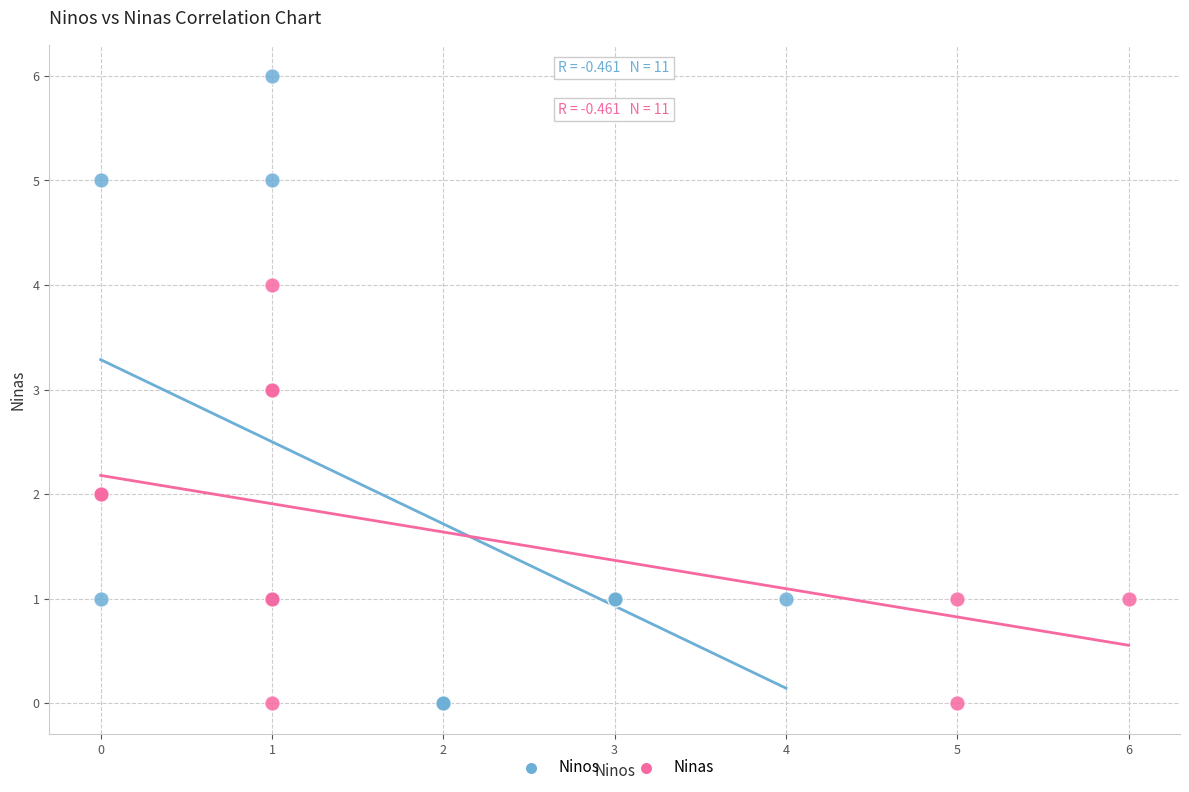

Which series has the widest spread of Y values?

Ninos